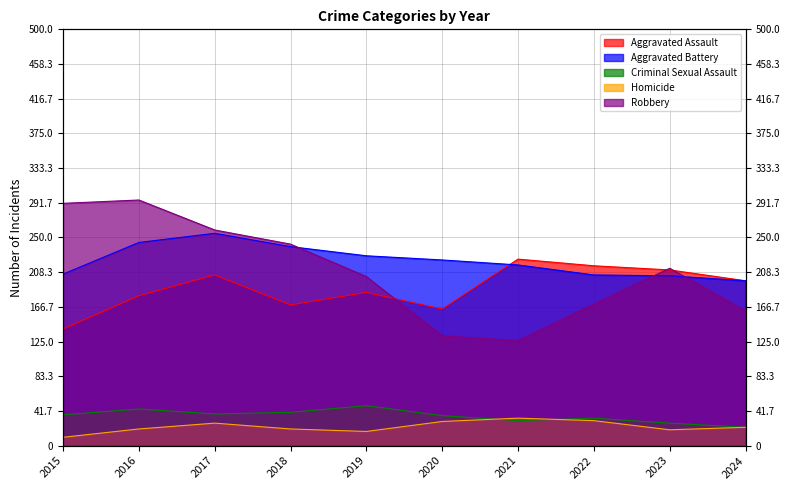

Reading left to right, extract all data points from this chart.

Aggravated Assault: 2015=140	2016=180	2017=205	2018=169	2019=184	2020=164	2021=224	2022=216	2023=211	2024=198
Aggravated Battery: 2015=206	2016=244	2017=255	2018=239	2019=228	2020=223	2021=217	2022=205	2023=204	2024=198
Criminal Sexual Assault: 2015=37	2016=44	2017=38	2018=40	2019=48	2020=36	2021=30	2022=33	2023=27	2024=22
Homicide: 2015=10	2016=20	2017=27	2018=20	2019=17	2020=29	2021=33	2022=30	2023=19	2024=22
Robbery: 2015=291	2016=295	2017=259	2018=242	2019=203	2020=132	2021=126	2022=170	2023=213	2024=162